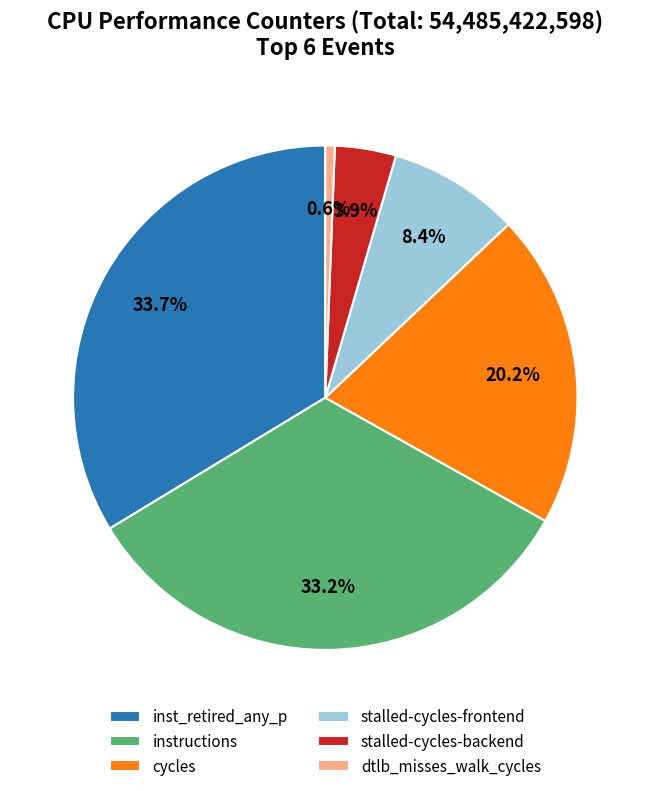

Does any single category account for the majority?

No